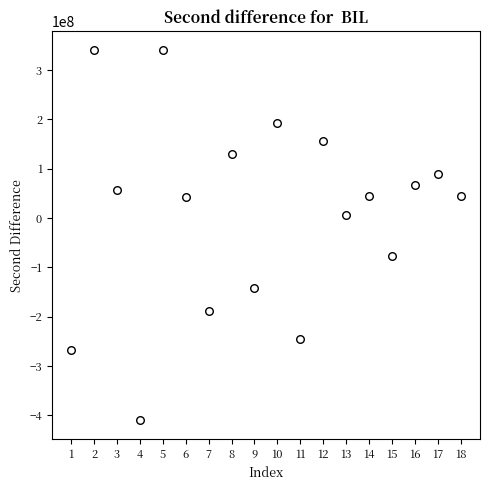

What is the range of X values (max minus min)?

17.0